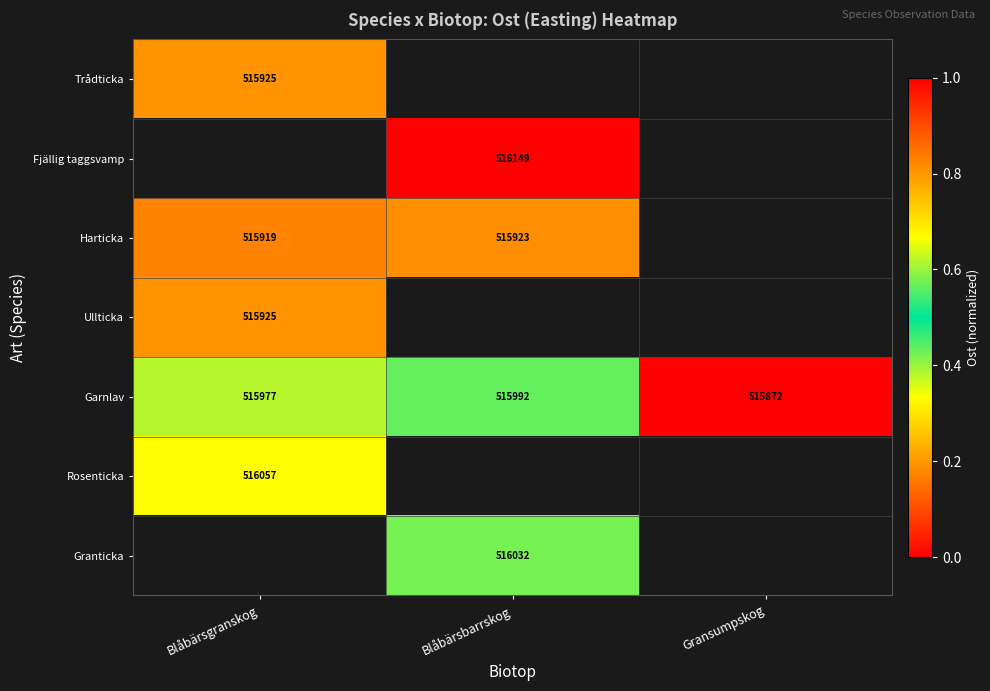

Is the value of Harticka at Blåbärsbarrskog greater than the value of Fjällig taggsvamp at Blåbärsbarrskog?

No